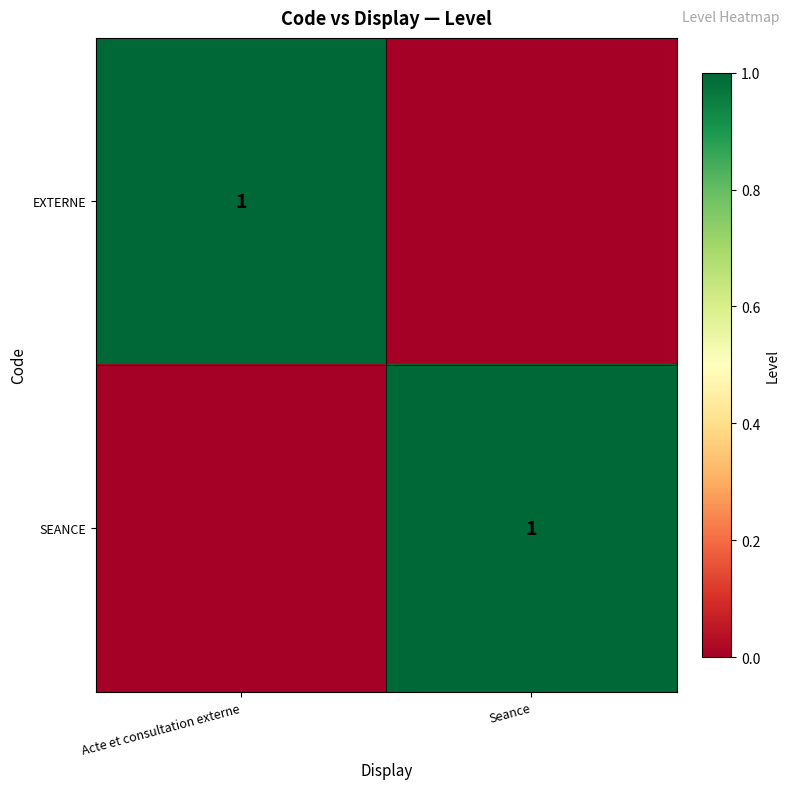

True or false: EXTERNE has a value of 0 at Acte et consultation externe.

False